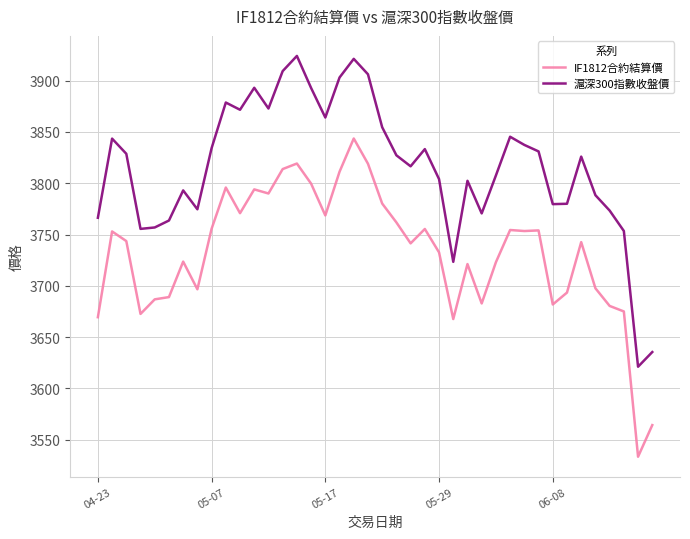

What is the smallest value displayed?

3533.4